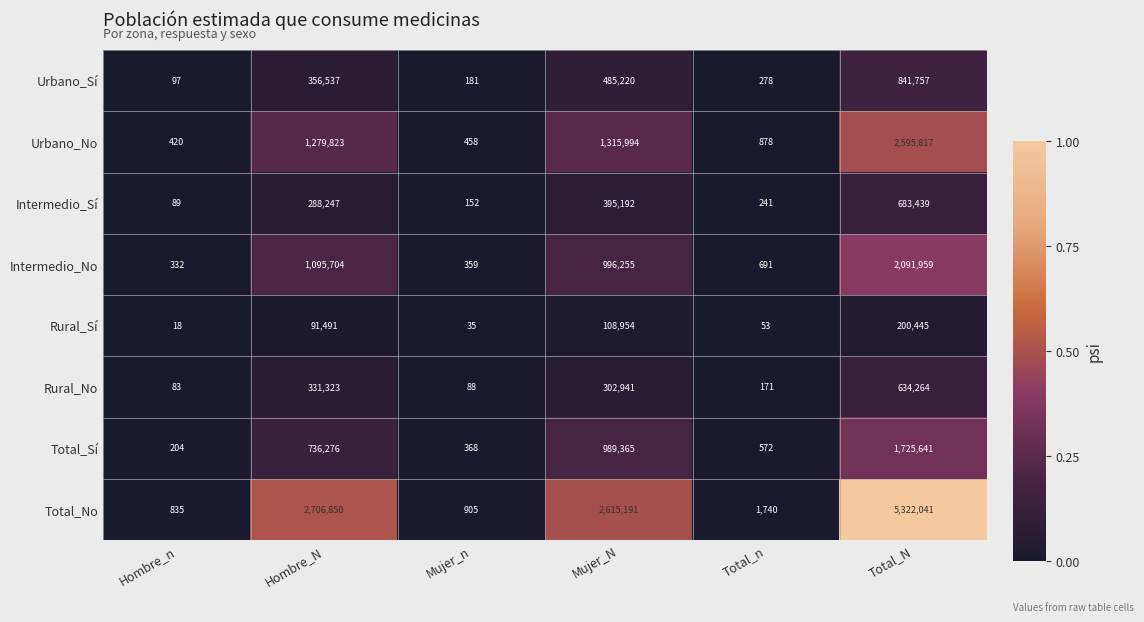

The value of Total_No at Mujer_n is 1243. True or false?

False